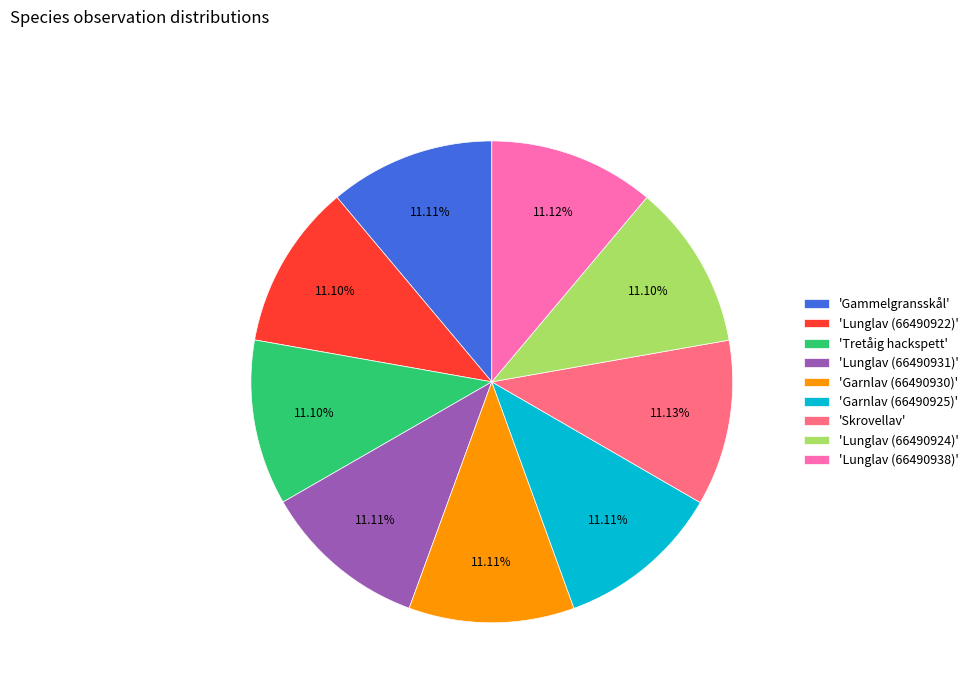

Is the sum of 'Lunglav (66490922)' and 'Garnlav (66490925)' greater than half?

No